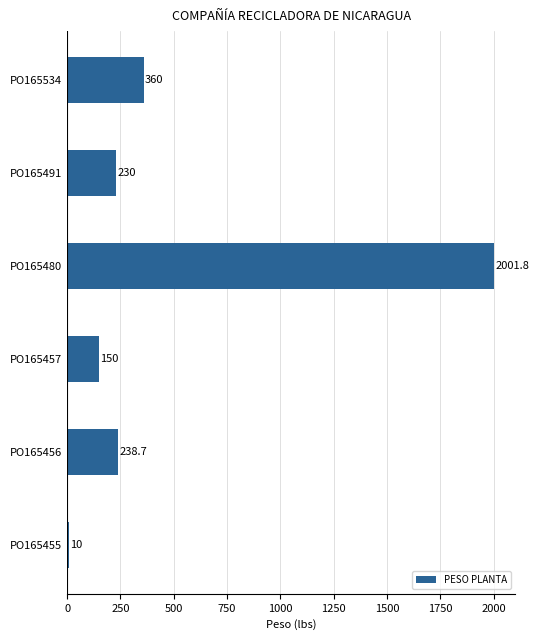

What is the sum of all values?

2990.5